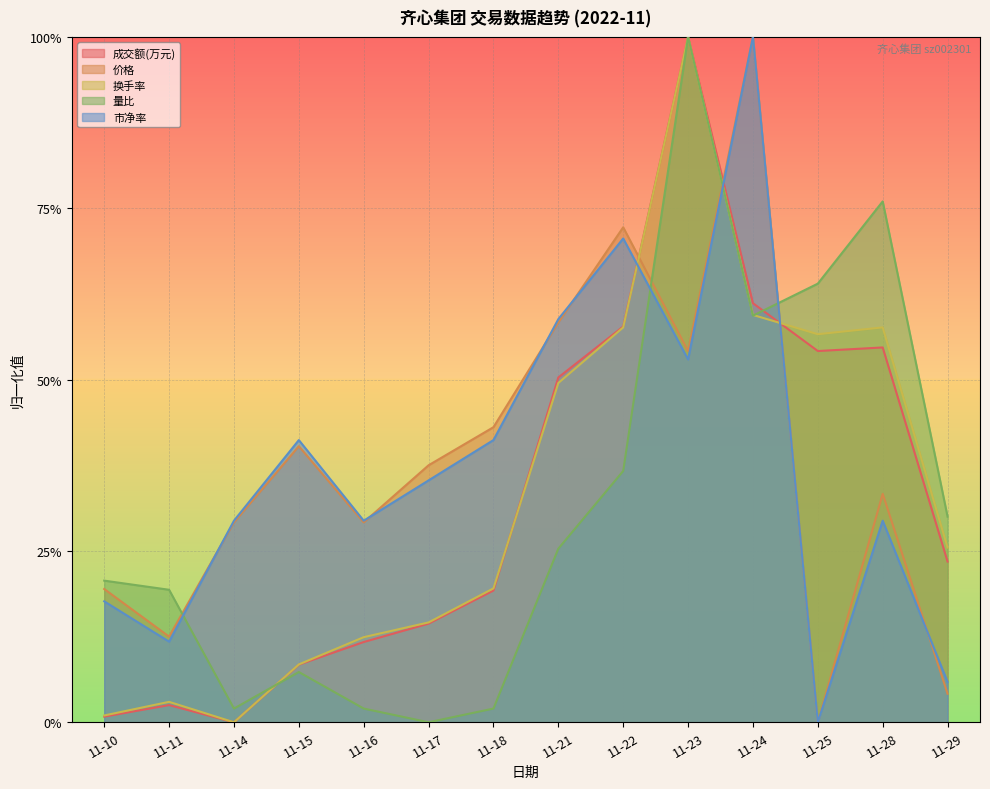

The 换手率 series shows 0.4 at 11-14. True or false?

False